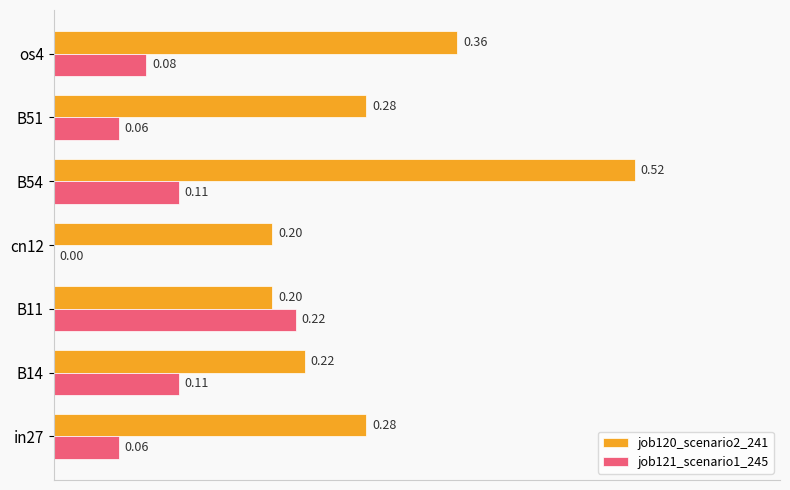

Between B14 and B11, which series saw the biggest shift?

job121_scenario1_245